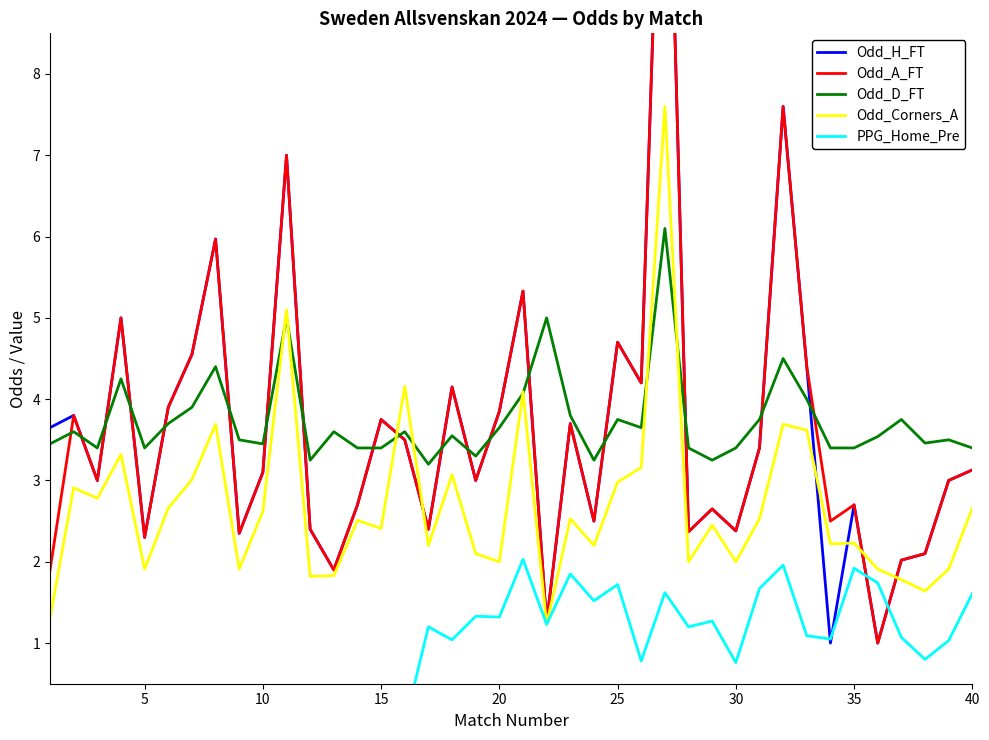

What is the lowest value of the Odd_Corners_A series?

1.2